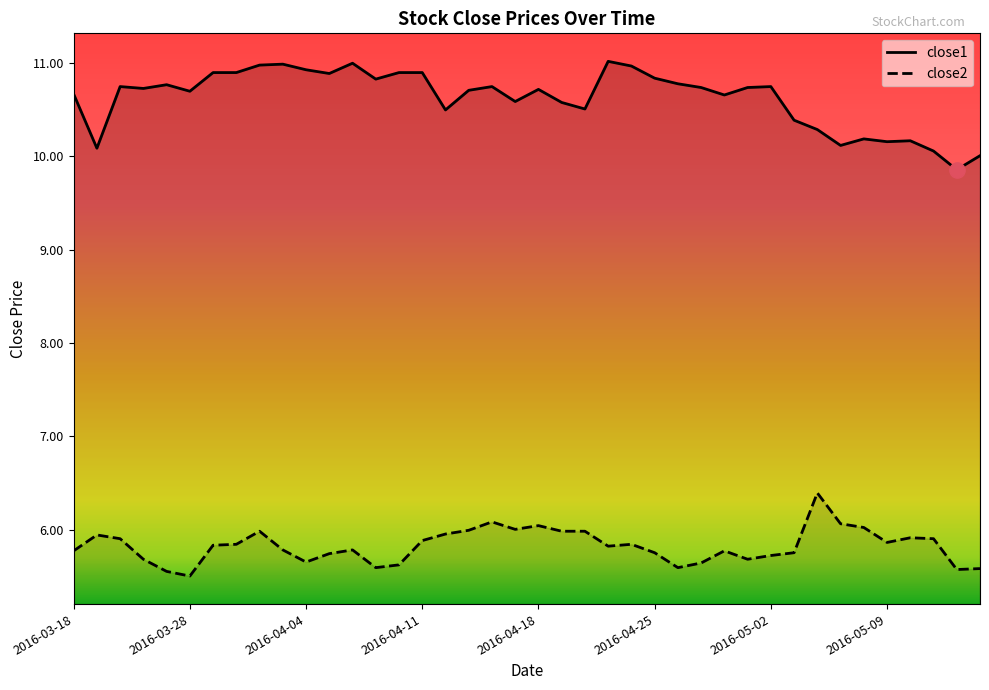

True or false: close2 and close1 intersect in this chart.

False